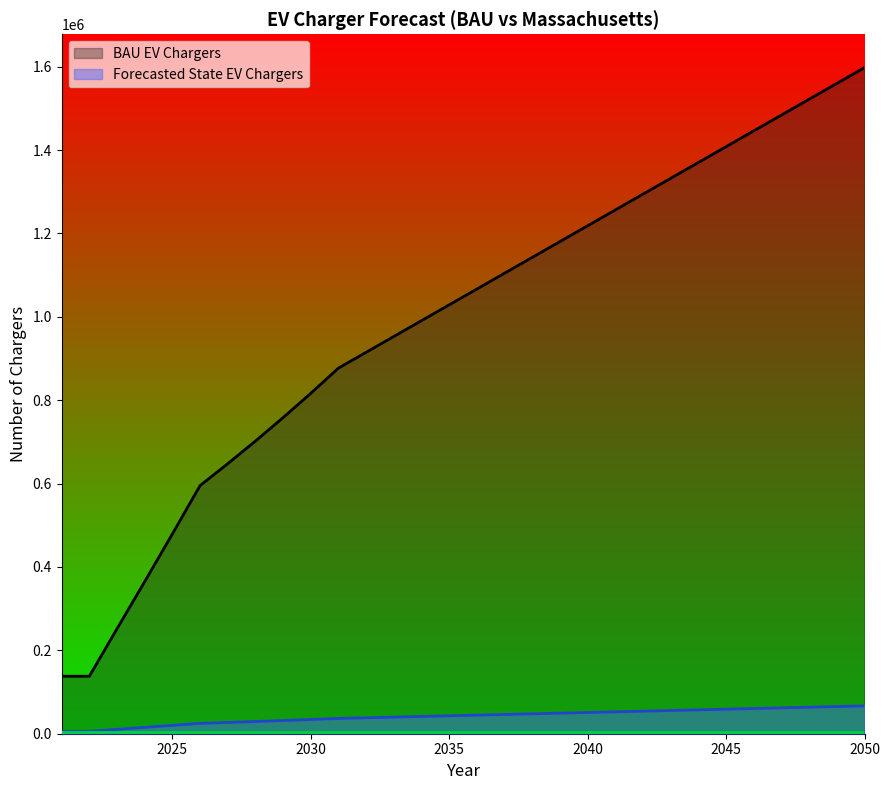

Reading right to left, extract all data points from this chart.

BAU EV Chargers: 2050=1597665.1	2049=1559733.0	2048=1521801.0	2047=1483868.9	2046=1445936.8	2045=1408004.8	2044=1370072.7	2043=1332140.6	2042=1294208.5	2041=1256276.5	2040=1218344.4	2039=1180412.3	2038=1142480.2	2037=1104548.2	2036=1066616.1	2035=1028684.0	2034=990752.0	2033=952819.9	2032=914887.8	2031=876955.8	2030=816525.7	2029=758234.5	2028=702002.0	2027=647672.7	2026=595164.5	2025=479244.7	2024=364830.0	2023=251762.1	2022=137902.0	2021=137902.0
Forecasted State EV Chargers: 2050=66790.5	2049=65204.7	2048=63619.0	2047=62033.2	2046=60447.5	2045=58861.7	2044=57276.0	2043=55690.2	2042=54104.4	2041=52518.7	2040=50932.9	2039=49347.2	2038=47761.4	2037=46175.7	2036=44589.9	2035=43004.2	2034=41418.4	2033=39832.7	2032=38246.9	2031=36661.2	2030=34134.9	2029=31698.0	2028=29347.3	2027=27076.0	2026=24880.9	2025=20034.8	2024=15251.7	2023=10524.9	2022=5765.0	2021=5765.0